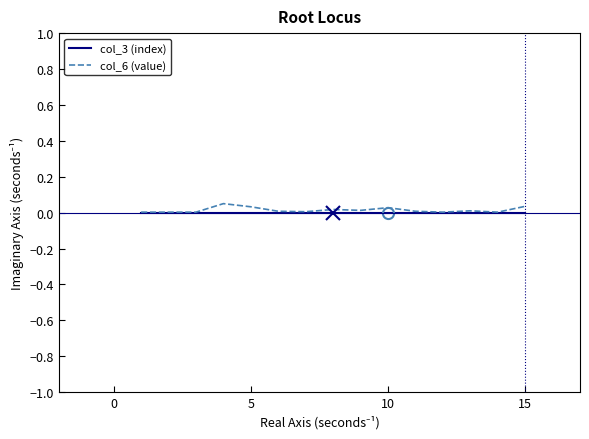

Which series has the widest spread of values?

col_6 (value)